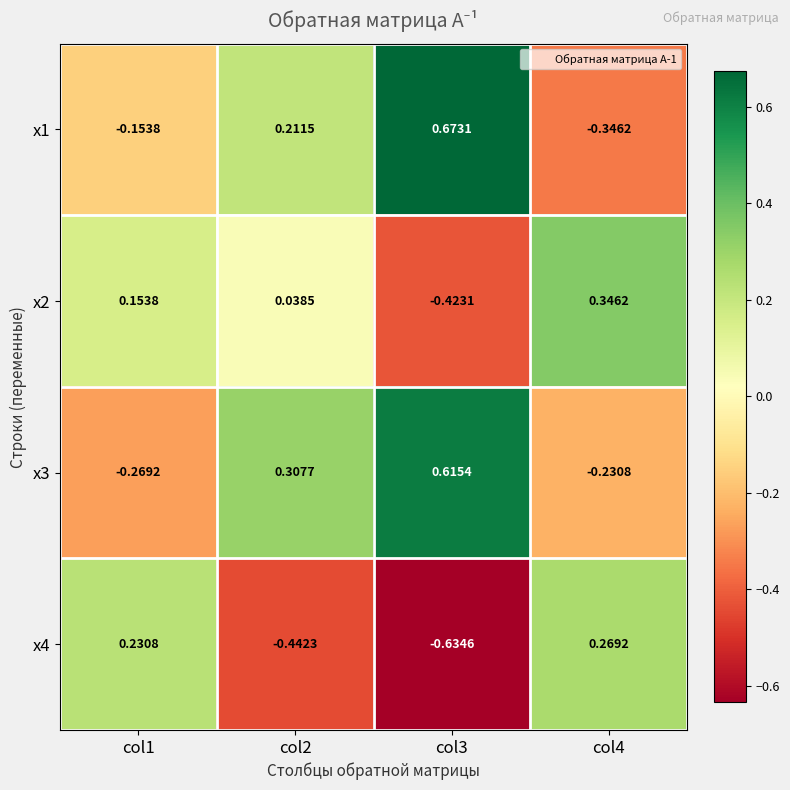

Which label corresponds to the largest value in the chart?

col3